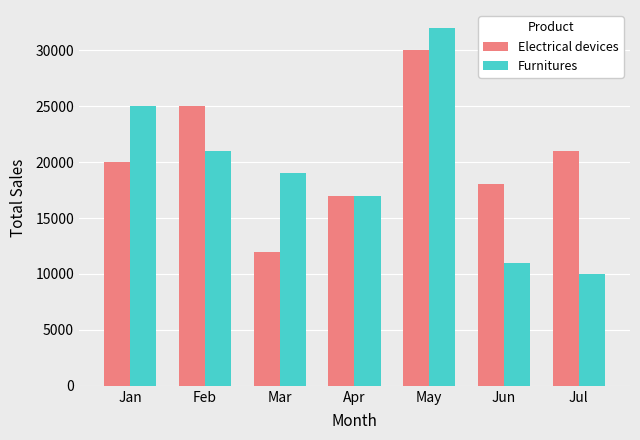

What is the sum of the Furnitures values at Apr and Jul?

27000